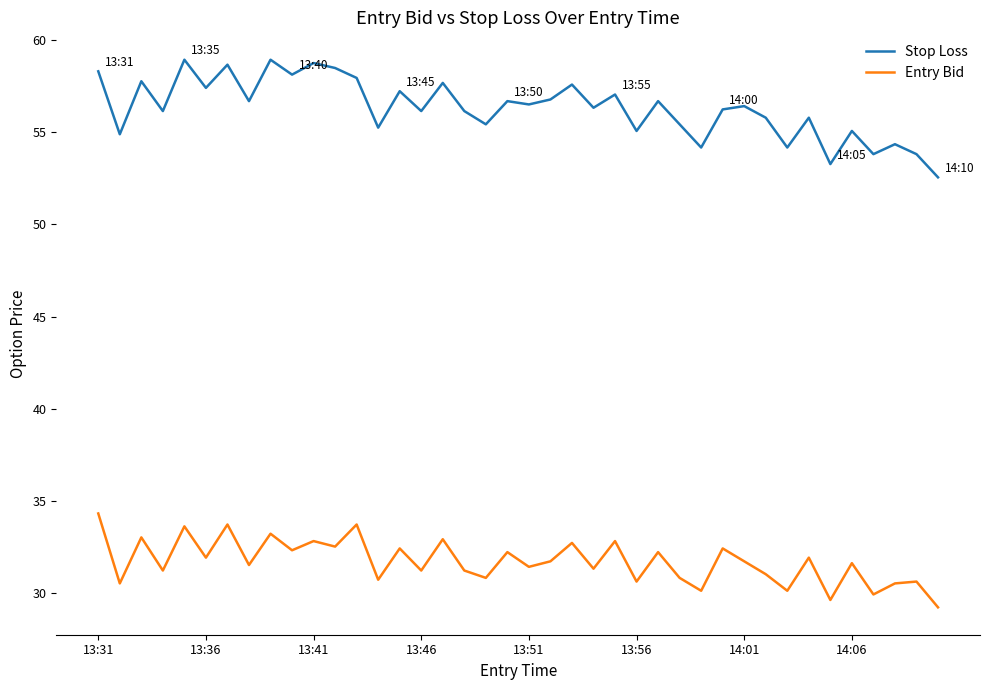

What is the difference between the maximum and minimum values in the Stop Loss series?

6.4